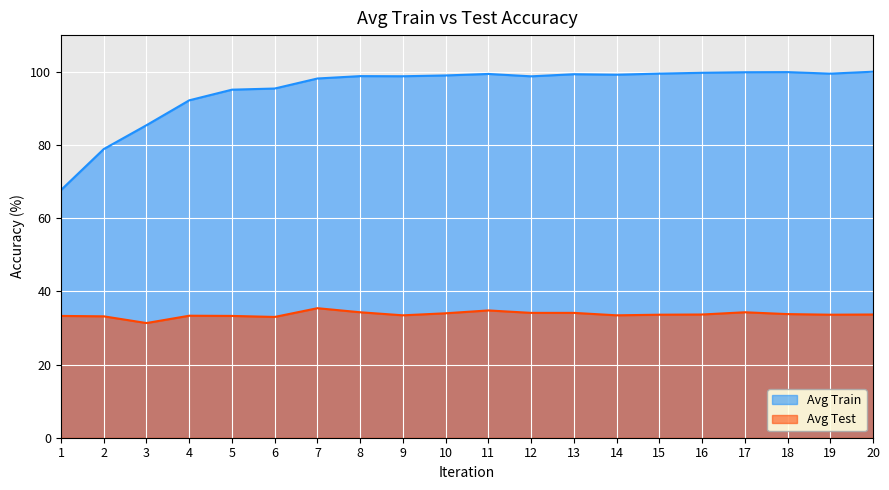

How many values in the Avg Test series are below 33?

1